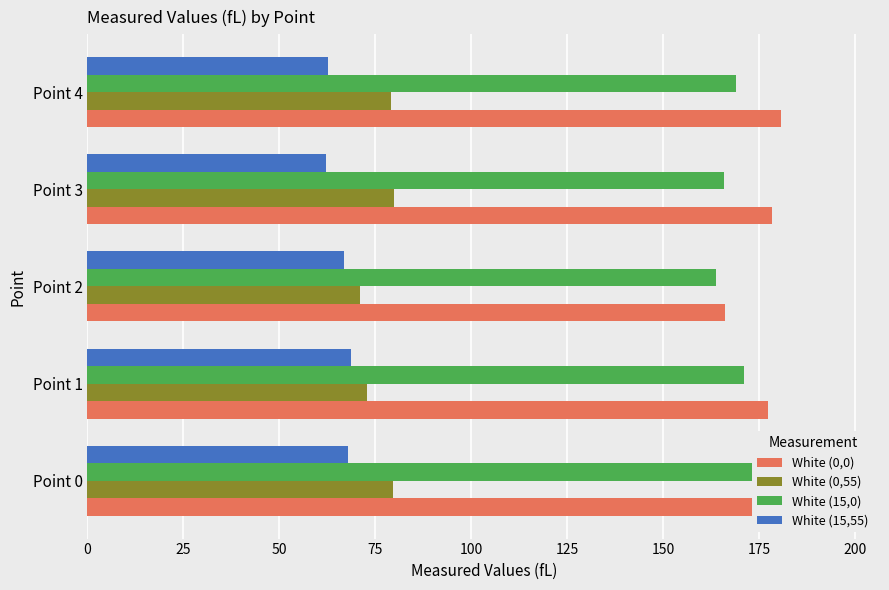

How many bars are there in total?

20